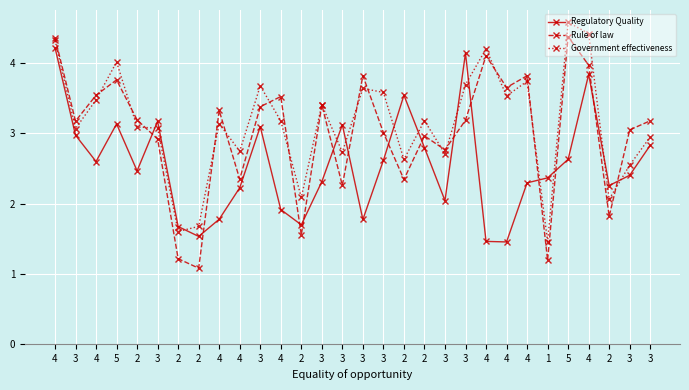

How many intersections are there between Government effectiveness and Rule of law?

14